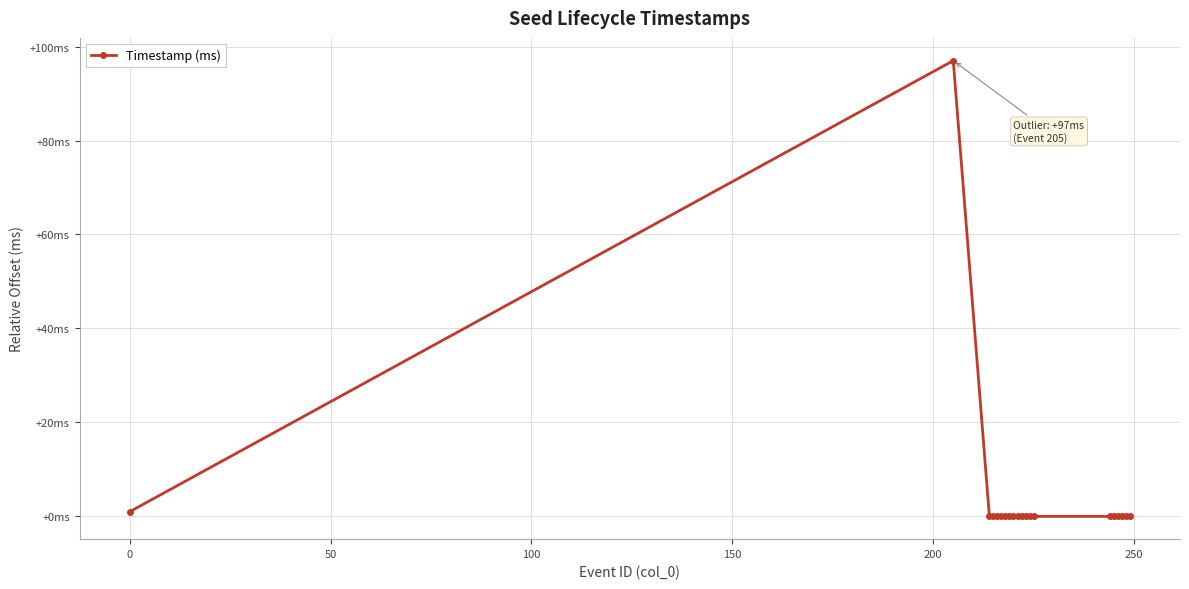

Is this an area chart (filled region under the line)?

No